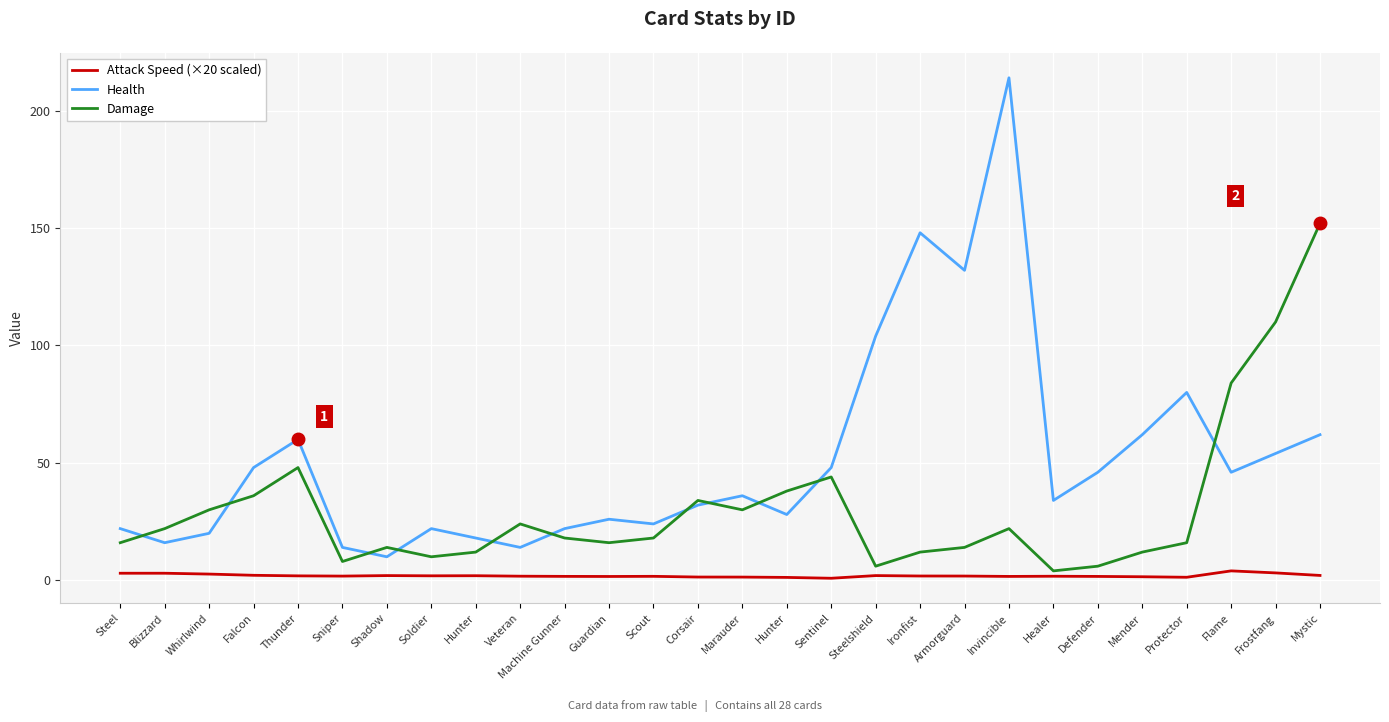

Reading left to right, extract all data points from this chart.

Attack Speed (×20 scaled): 3.0	3.0	2.6	2.1	1.9	1.8	2.0	1.9	1.9	1.7	1.7	1.6	1.7	1.4	1.4	1.2	0.9	2.0	1.8	1.8	1.6	1.7	1.6	1.5	1.3	4.0	3.1	2.1
Health: 22.0	16.0	20.0	48.0	60.0	14.0	10.0	22.0	18.0	14.0	22.0	26.0	24.0	32.0	36.0	28.0	48.0	104.0	148.0	132.0	214.0	34.0	46.0	62.0	80.0	46.0	54.0	62.0
Damage: 16.0	22.0	30.0	36.0	48.0	8.0	14.0	10.0	12.0	24.0	18.0	16.0	18.0	34.0	30.0	38.0	44.0	6.0	12.0	14.0	22.0	4.0	6.0	12.0	16.0	84.0	110.0	152.0